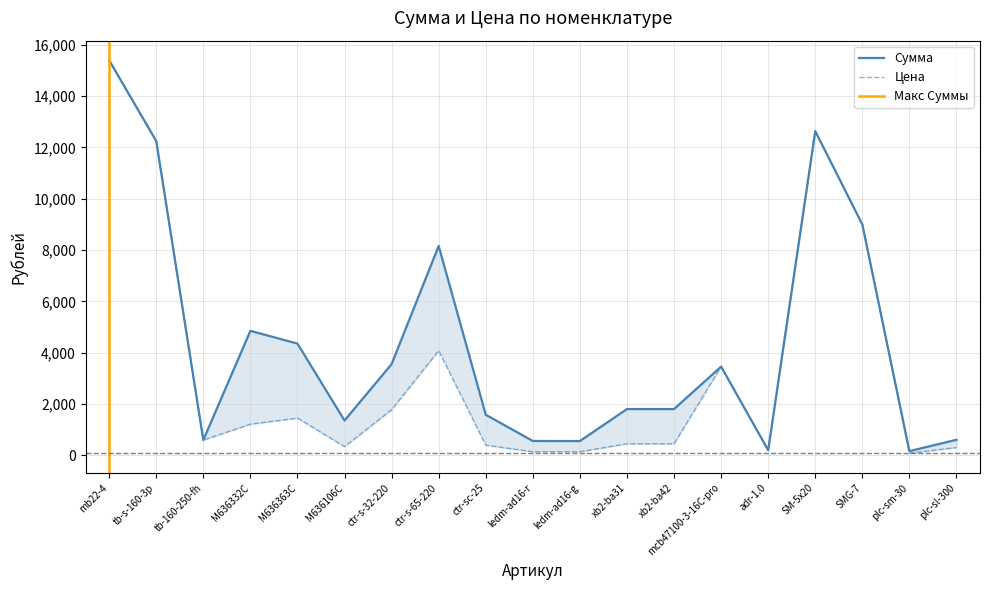

Rank the categories by Сумма value from highest to lowest.

mb22-4, SM-5x20, tb-s-160-3p, SMG-7, ctr-s-65-220, M636332C, M636363C, ctr-s-32-220, mcb47100-3-16C-pro, xb2-ba31, xb2-ba42, ctr-sc-25, M636106C, plc-sl-300, tb-160-250-fh, ledm-ad16-r, ledm-ad16-g, adr-1.0, plc-sm-30